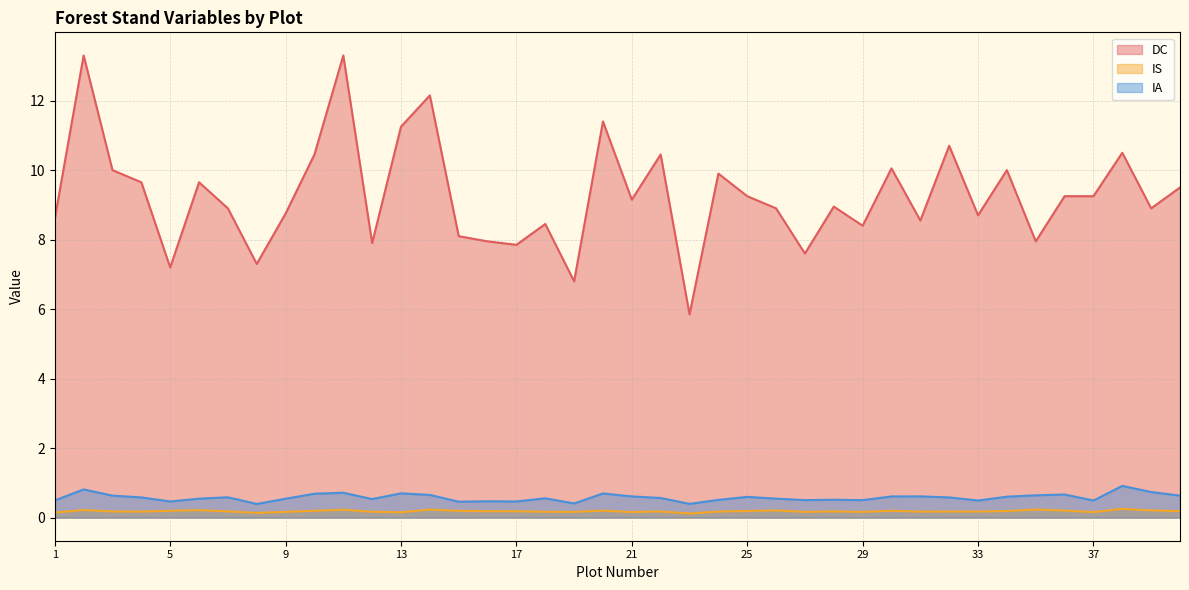

List the labels in order of DC value, smallest first.

23, 19, 5, 8, 27, 17, 12, 16, 35, 15, 29, 18, 31, 1, 33, 9, 7, 26, 39, 28, 21, 25, 36, 37, 40, 4, 6, 24, 3, 34, 30, 10, 22, 38, 32, 13, 20, 14, 2, 11